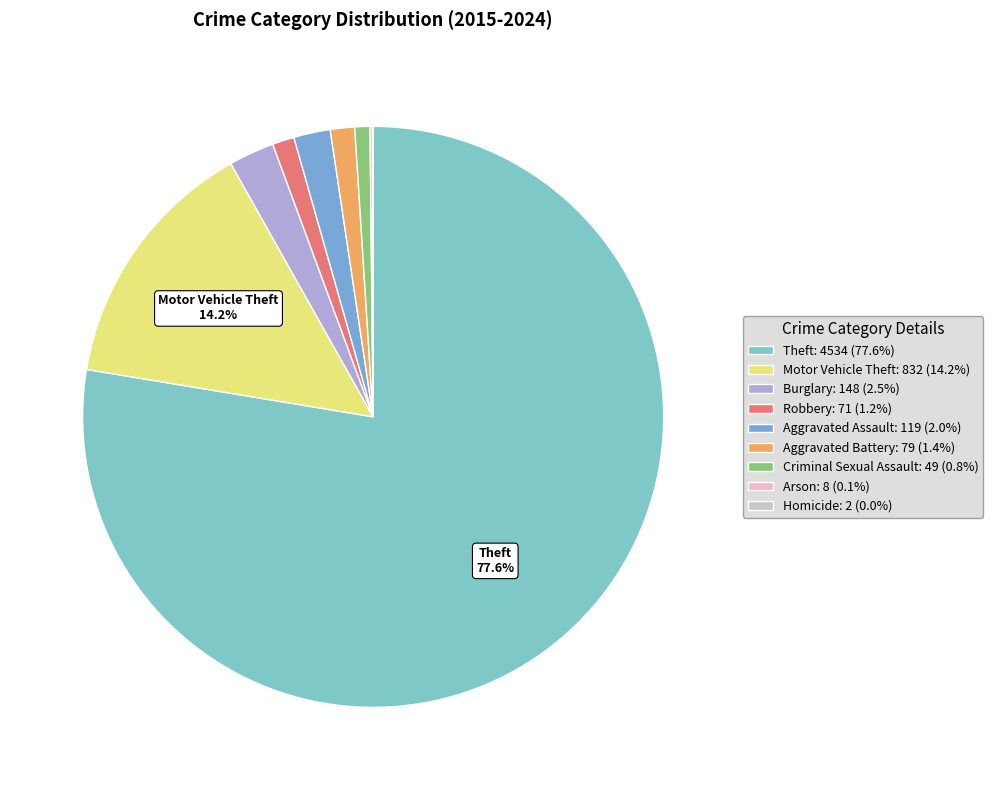

How many slices are in this pie chart?

9